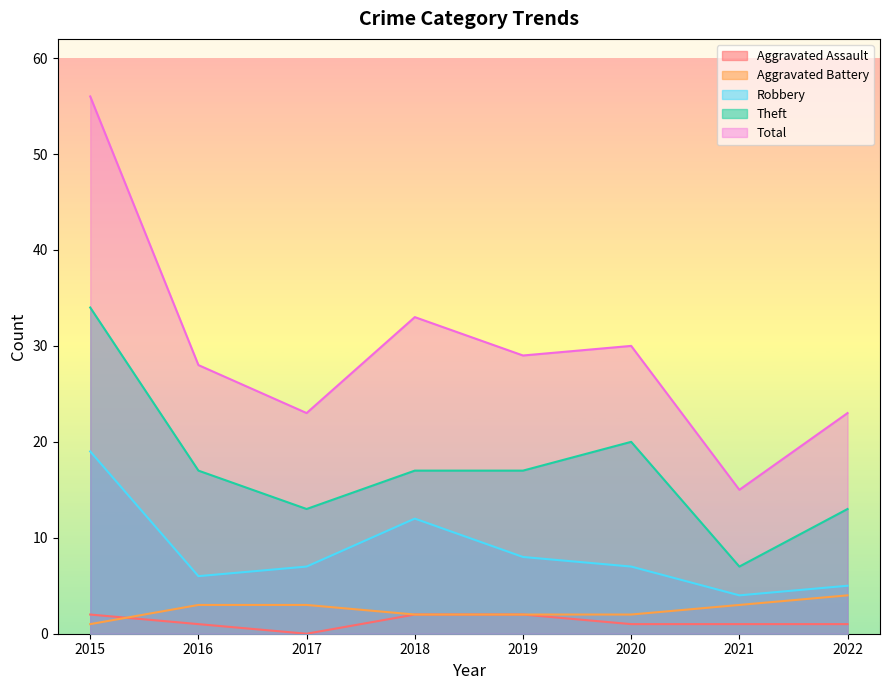

Reading right to left, extract all data points from this chart.

Aggravated Assault: 1	1	1	2	2	0	1	2
Aggravated Battery: 4	3	2	2	2	3	3	1
Robbery: 5	4	7	8	12	7	6	19
Theft: 13	7	20	17	17	13	17	34
Total: 23	15	30	29	33	23	28	56